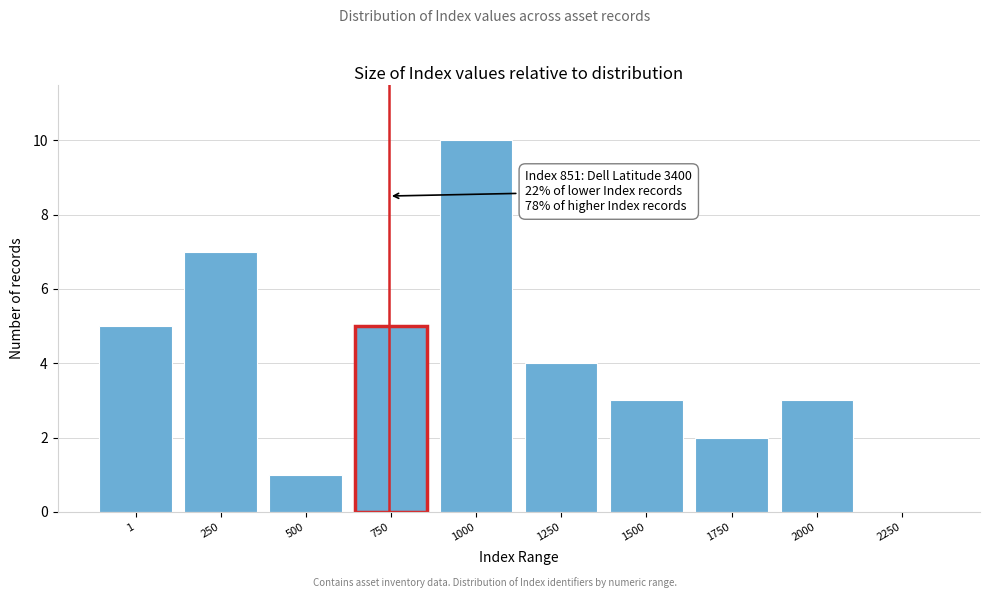

Reading left to right, what are all the values shown in this chart?

1=5	250=7	500=1	750=5	1000=10	1250=4	1500=3	1750=2	2000=3	2250=0